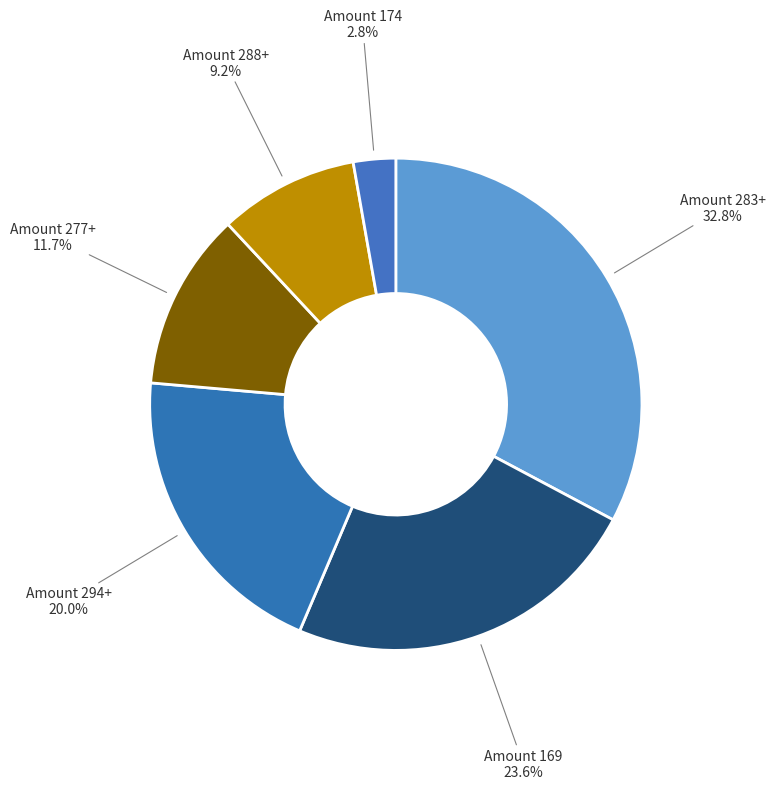

Is Amount 288+ the majority of the pie?

No